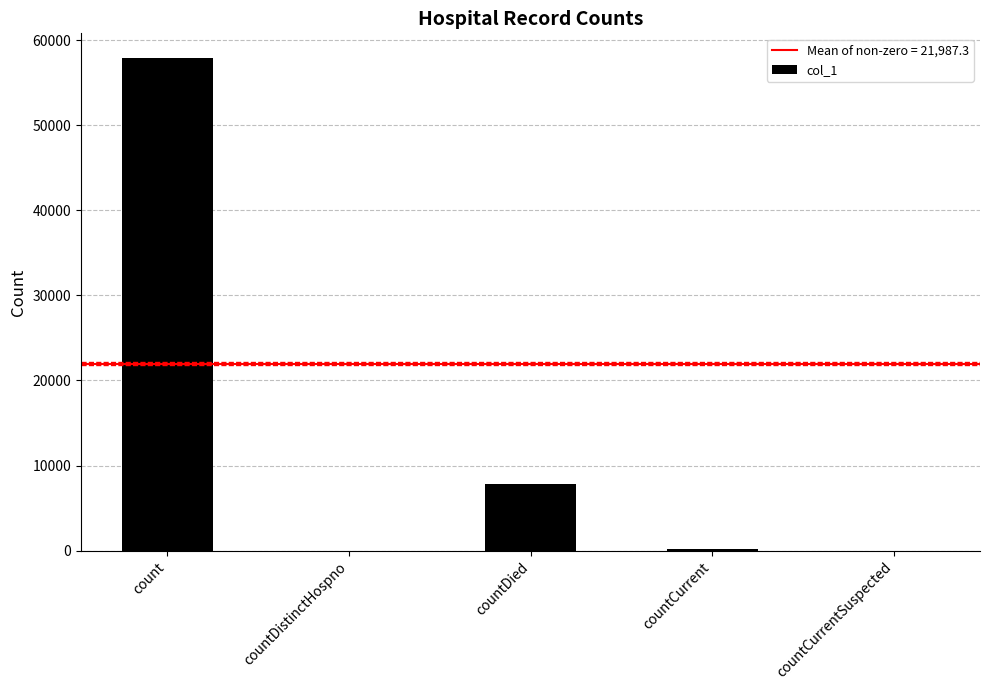

Does the chart contain stacked bars?

No